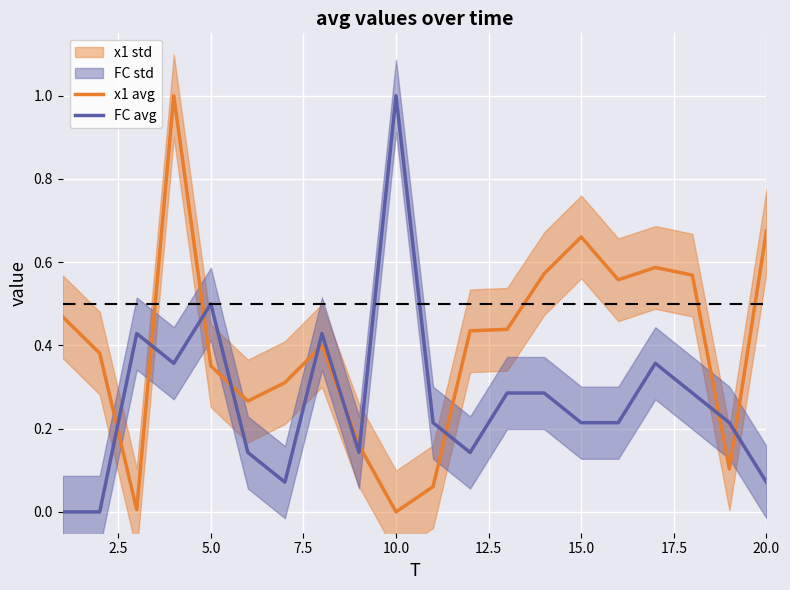

True or false: x1 avg and FC avg cross at least once.

True